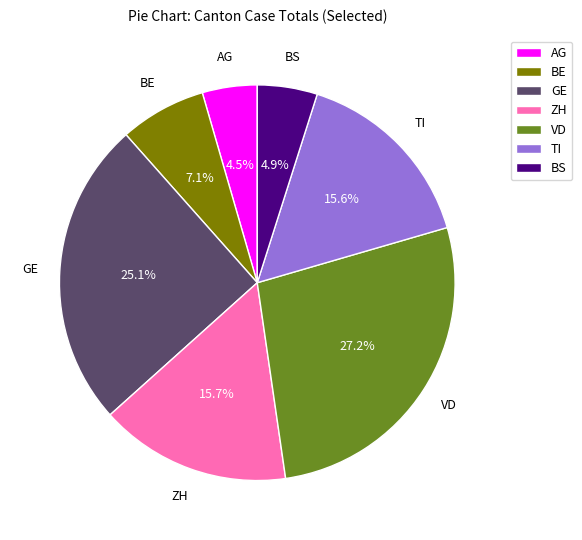

To the nearest percent, what percentage of the pie is BS?

5%